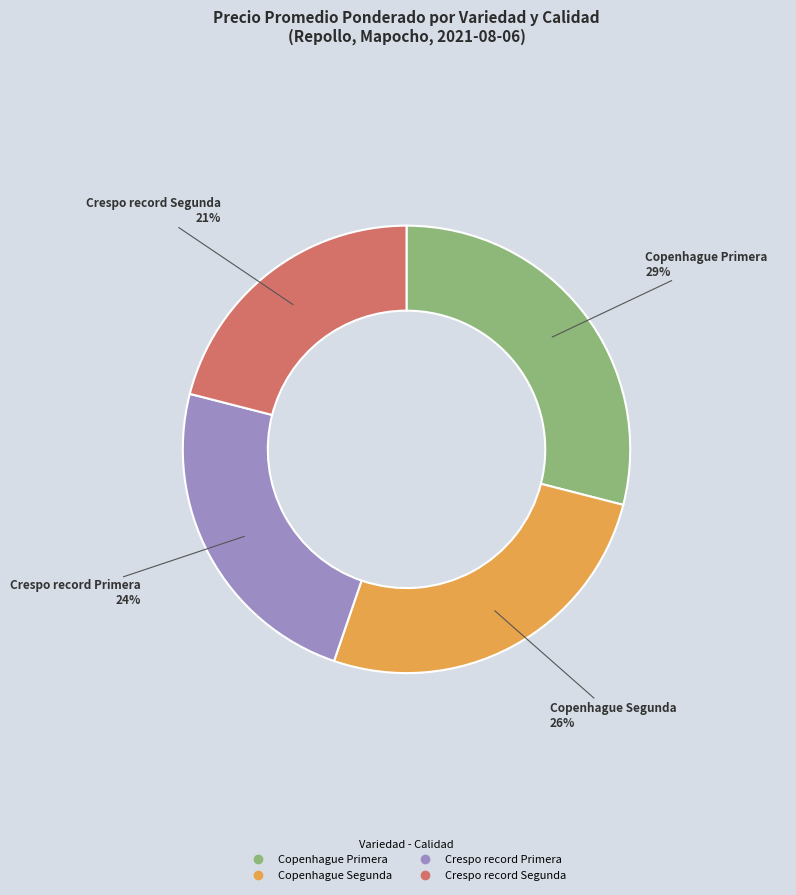

Does Copenhague Primera represent more than half of the total?

No